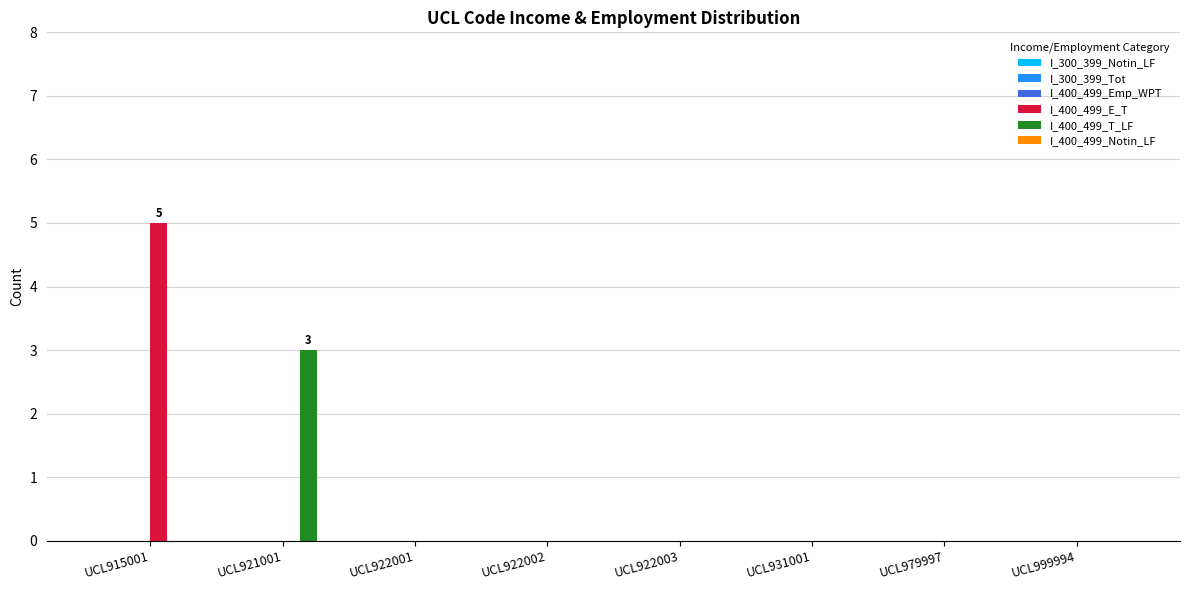

True or false: I_400_499_T_LF has a value of -2 at UCL915001.

False